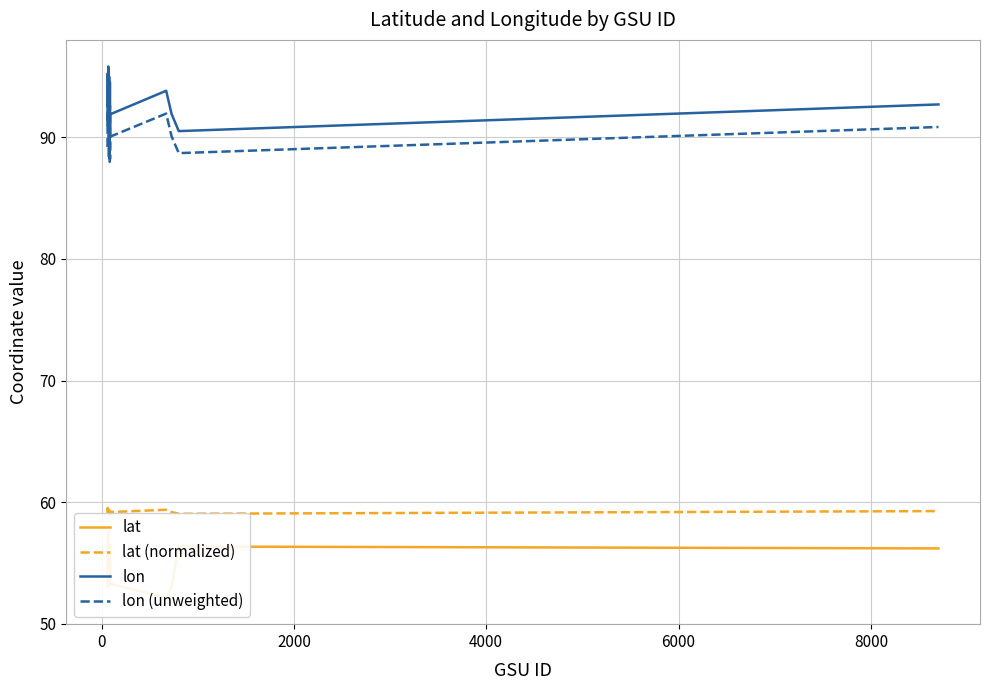

What is the lowest value of the lon series?

89.8